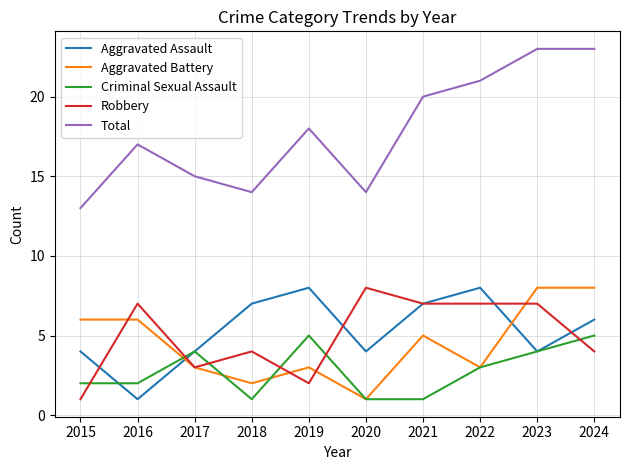

Reading left to right, what are all the values shown in this chart?

Aggravated Assault: 4	1	4	7	8	4	7	8	4	6
Aggravated Battery: 6	6	3	2	3	1	5	3	8	8
Criminal Sexual Assault: 2	2	4	1	5	1	1	3	4	5
Robbery: 1	7	3	4	2	8	7	7	7	4
Total: 13	17	15	14	18	14	20	21	23	23